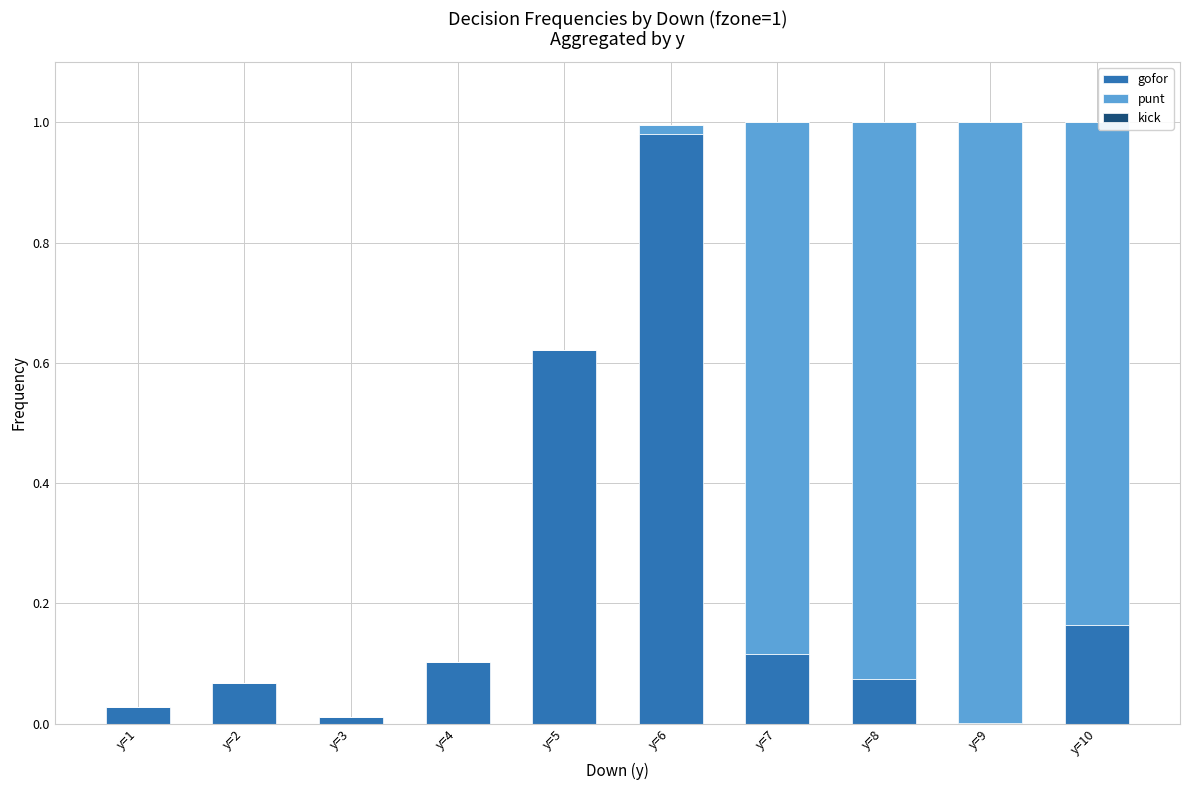

Is it true that gofor equals 0.0 at y=3?

True